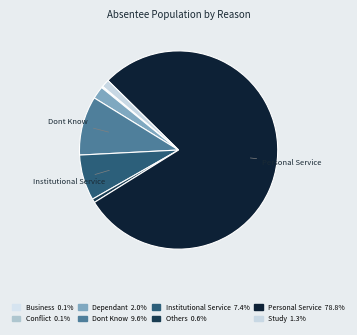

What is the smallest slice in the pie chart?

Business